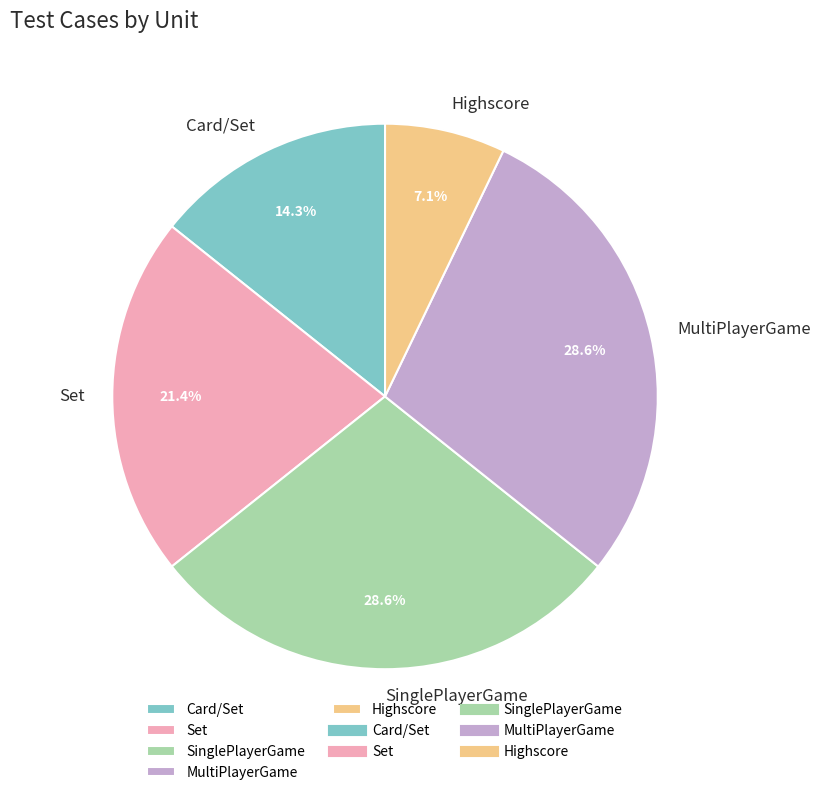

Combined, what portion of the pie is Card/Set and MultiPlayerGame?

42.9%